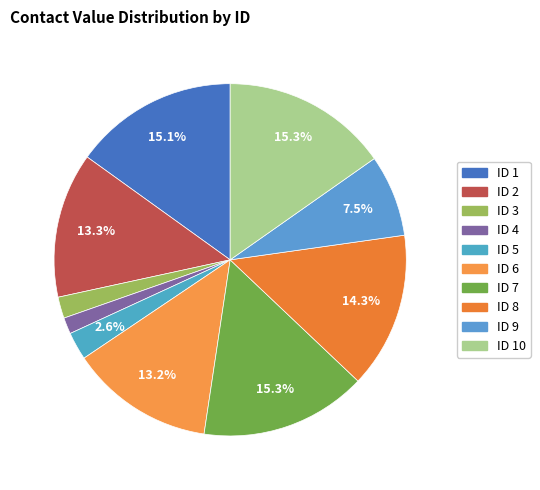

How many slices are in this pie chart?

10